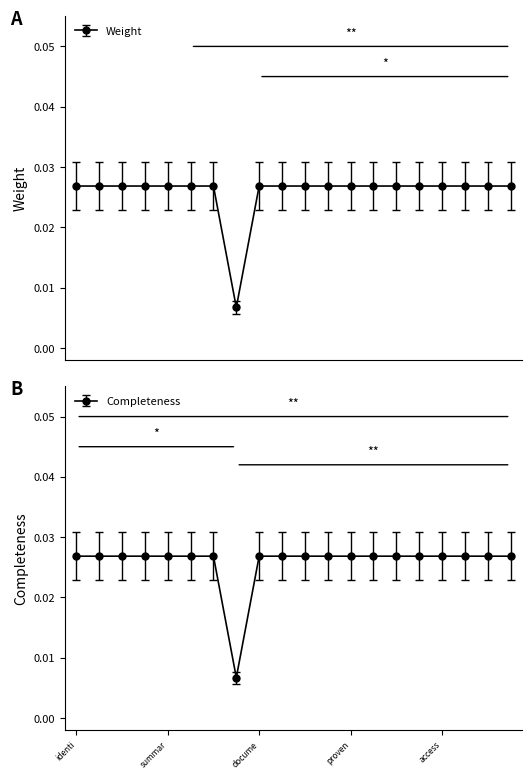

Is the value of Weight at summary.contactPoint greater than the value of Completeness at coverage.spatial?

Yes